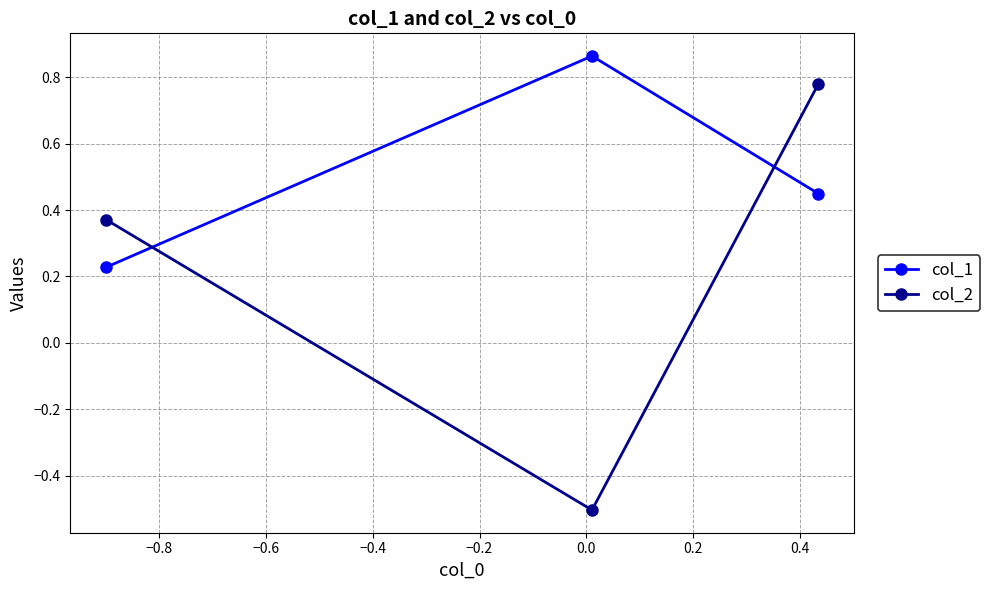

Which series has the widest spread of values?

col_2